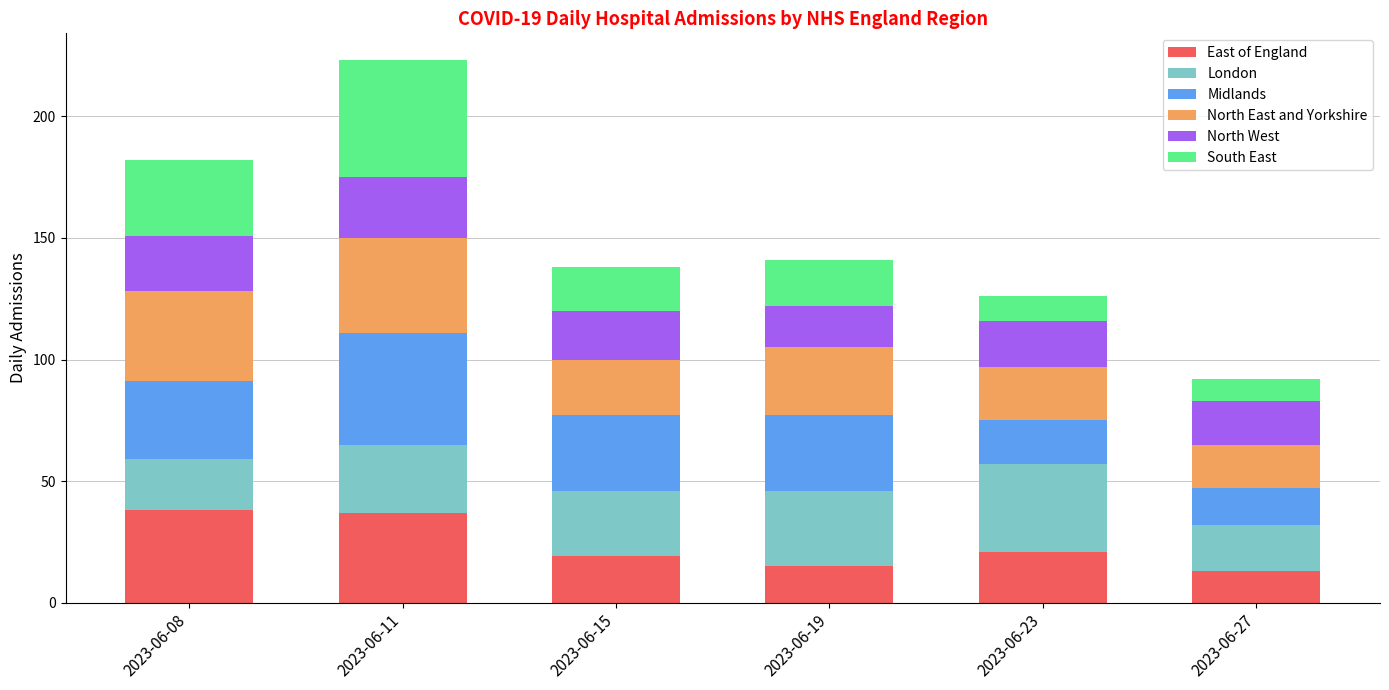

What is the sum of the East of England values at 2023-06-15 and 2023-06-11?

56